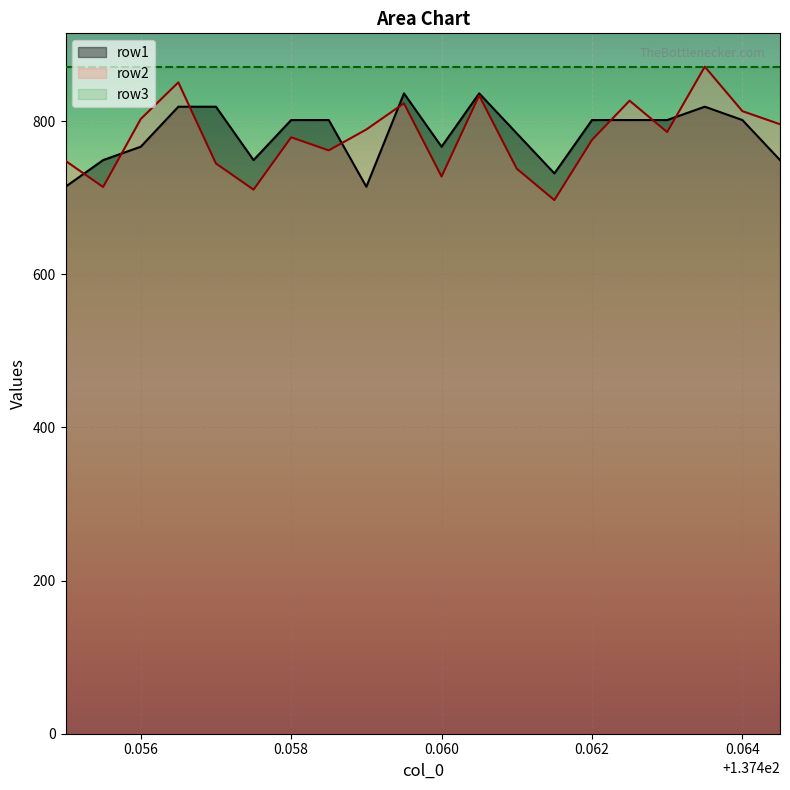

What is the total value across all series at 0.062?

2447.8